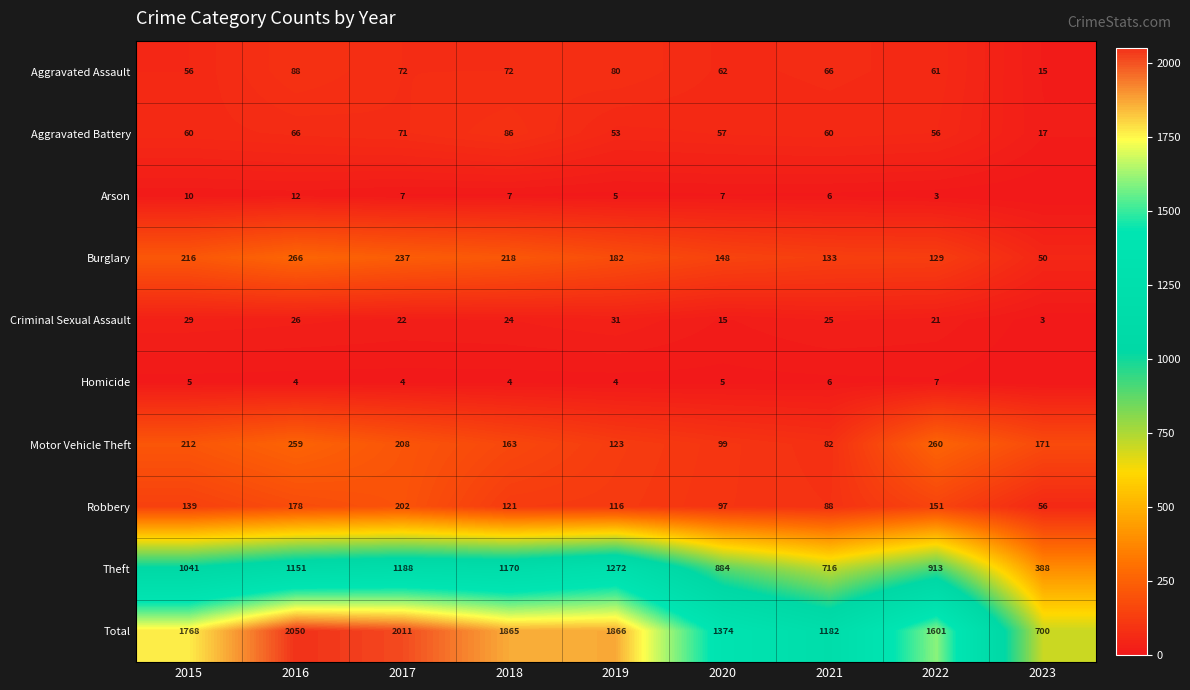

Read the Theft value at 2019.

1272